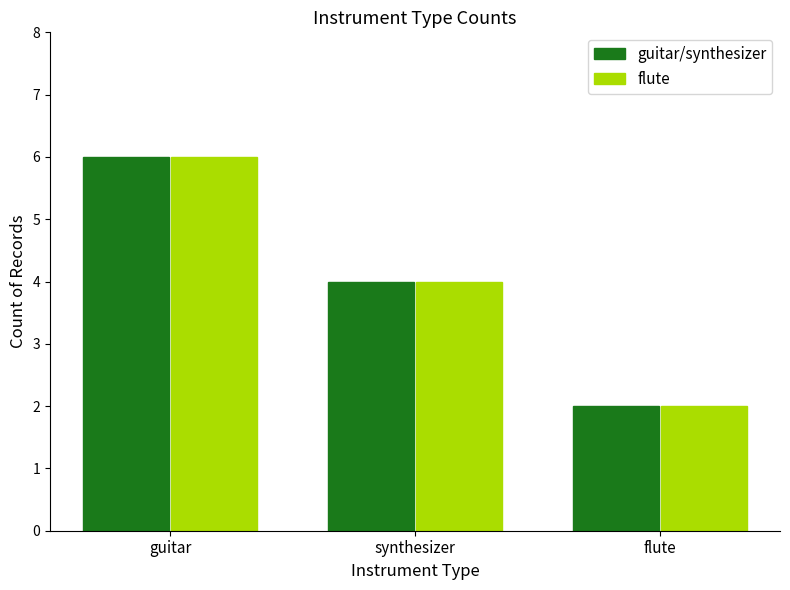

What is the total value across all series at flute?

4